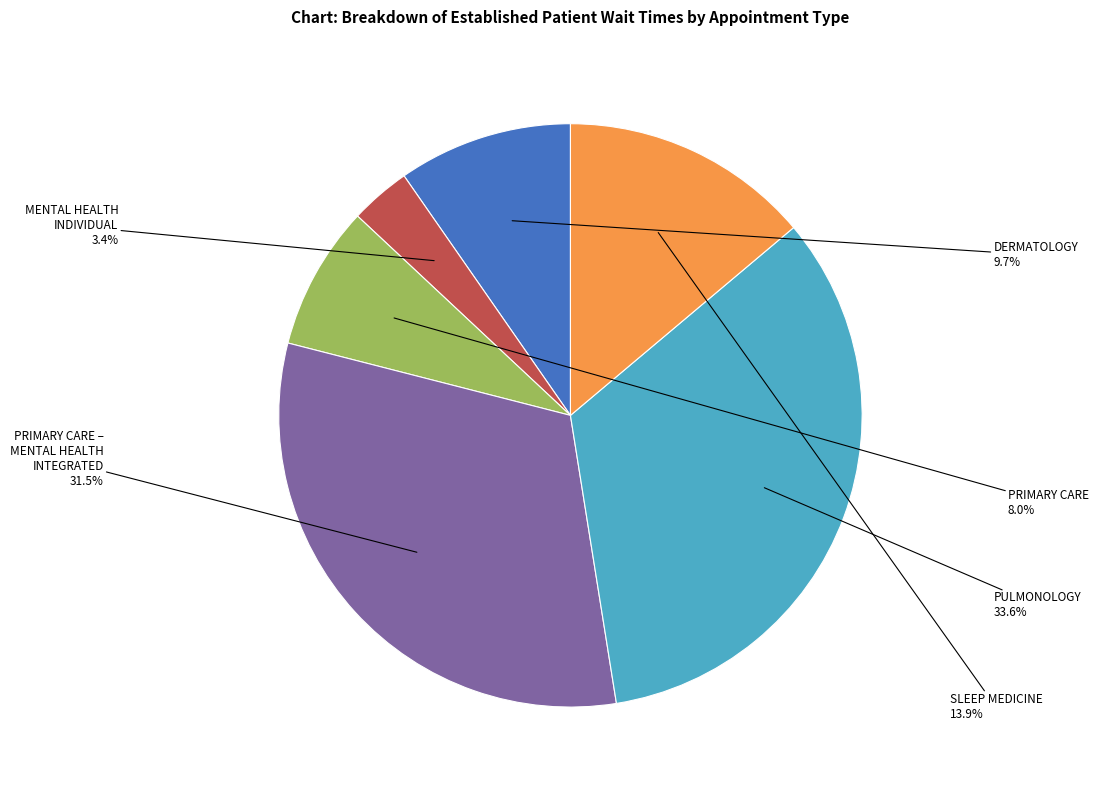

Approximately how many times larger is the value at PULMONOLOGY compared to PRIMARY CARE – MENTAL HEALTH INTEGRATED?

1.1